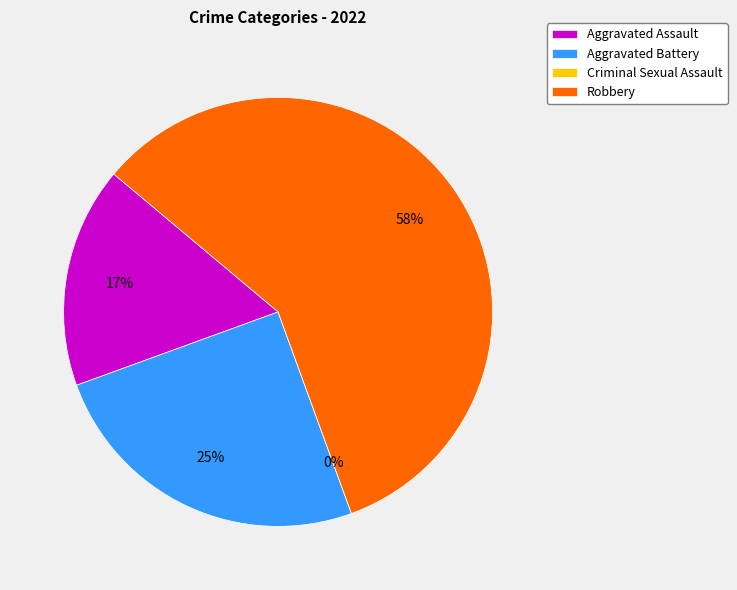

Is Criminal Sexual Assault the majority of the pie?

No